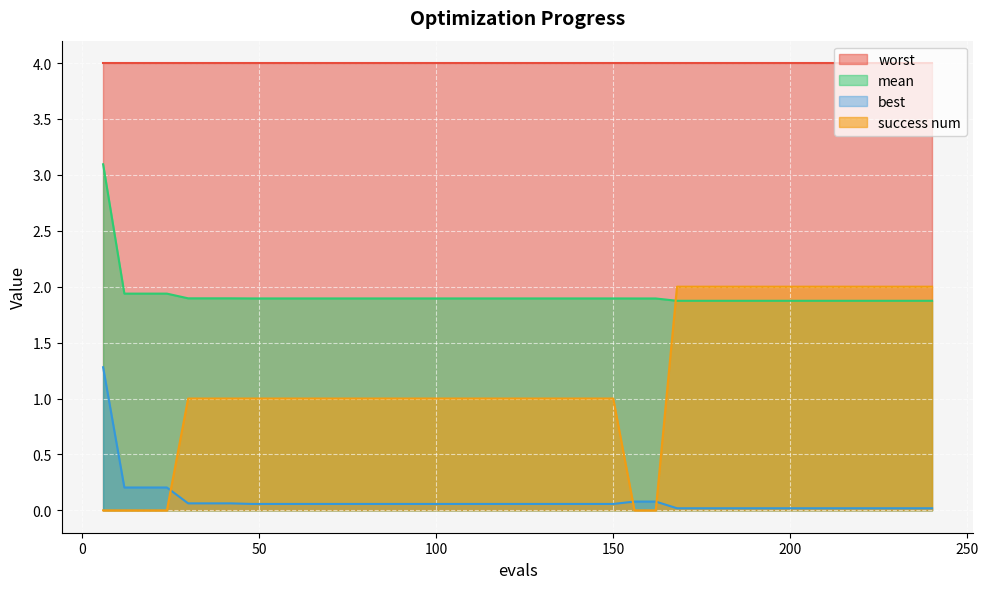

The value of best at 84 is 0.1. True or false?

False